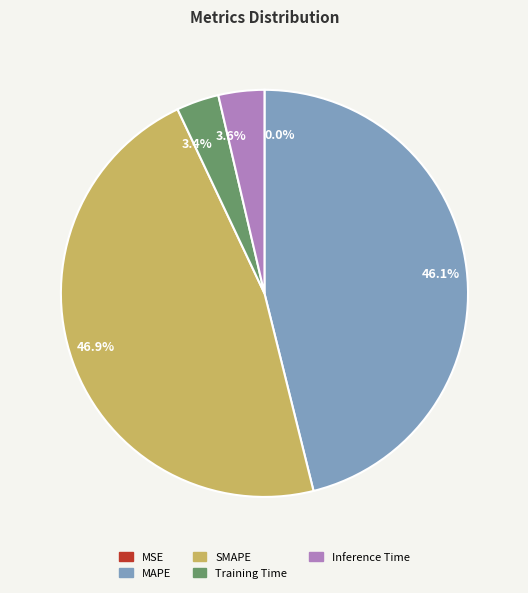

What percentage is NOT represented by 46.9%?

53.1%